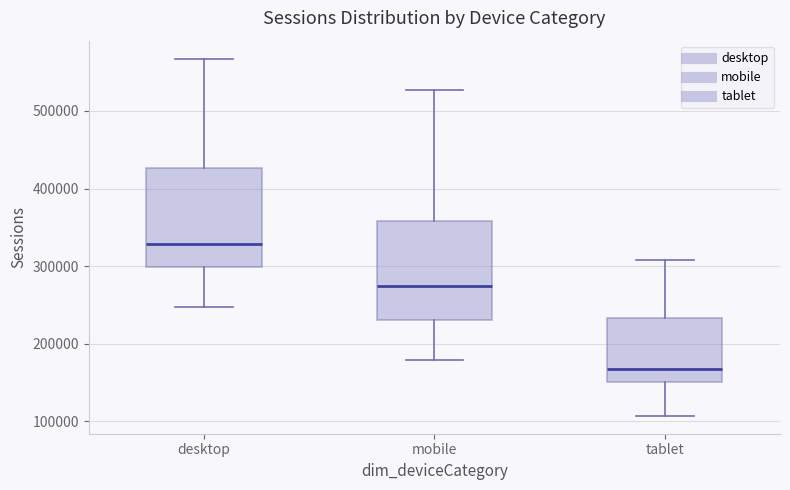

Reading left to right, transcribe this box plot: for each box, give where its median line is, the range the box spans, and where its two whiskers end, as read against the y-axis. The values are not printed on the chart, so give them approximately, as read against the axis.

desktop: median 330000, box 300000 to 430000, whiskers 250000 to 570000
mobile: median 270000, box 230000 to 360000, whiskers 180000 to 530000
tablet: median 170000, box 150000 to 230000, whiskers 110000 to 310000